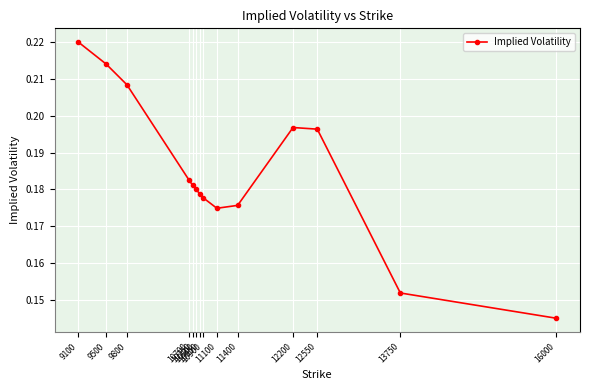

How many categories are shown in the chart?

14